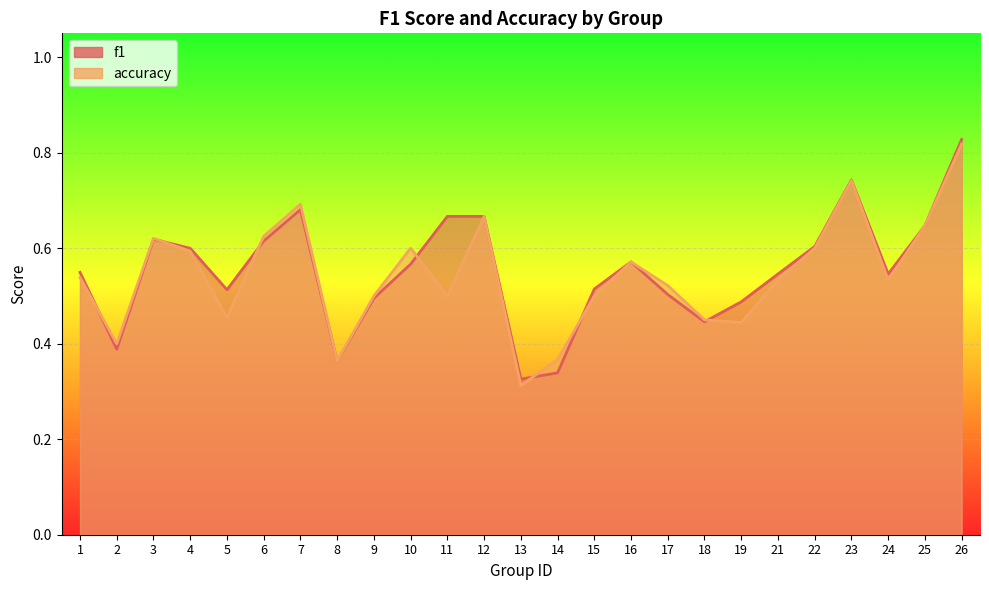

Reading left to right, list all the values displayed in this chart.

f1: 0.5	0.4	0.6	0.6	0.5	0.6	0.7	0.4	0.5	0.6	0.7	0.7	0.3	0.3	0.5	0.6	0.5	0.4	0.5	0.5	0.6	0.7	0.5	0.6	0.8
accuracy: 0.5	0.4	0.6	0.6	0.5	0.6	0.7	0.4	0.5	0.6	0.5	0.7	0.3	0.4	0.5	0.6	0.5	0.5	0.4	0.5	0.6	0.7	0.5	0.6	0.8